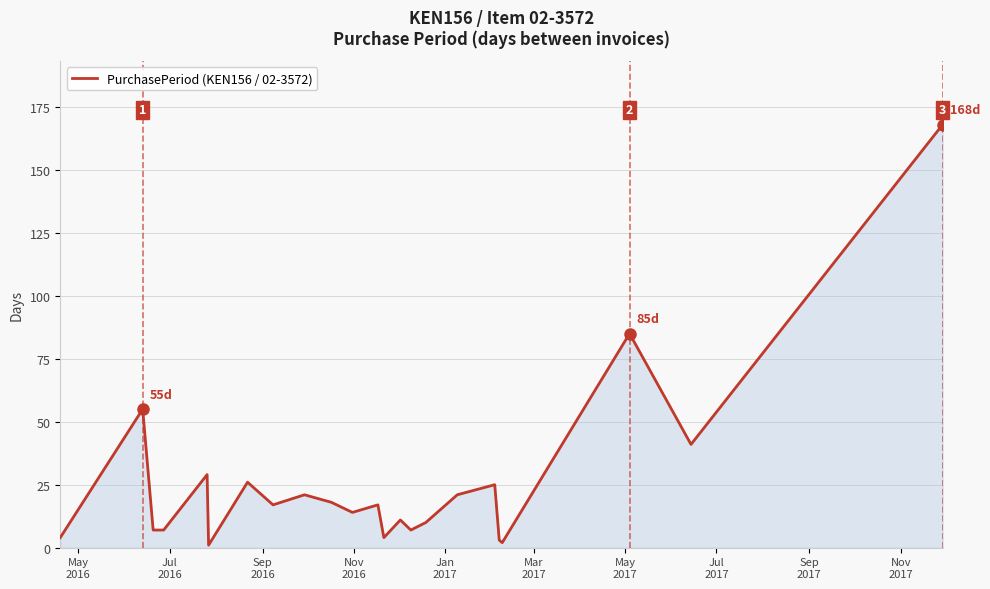

What is the maximum value shown in the chart?

168